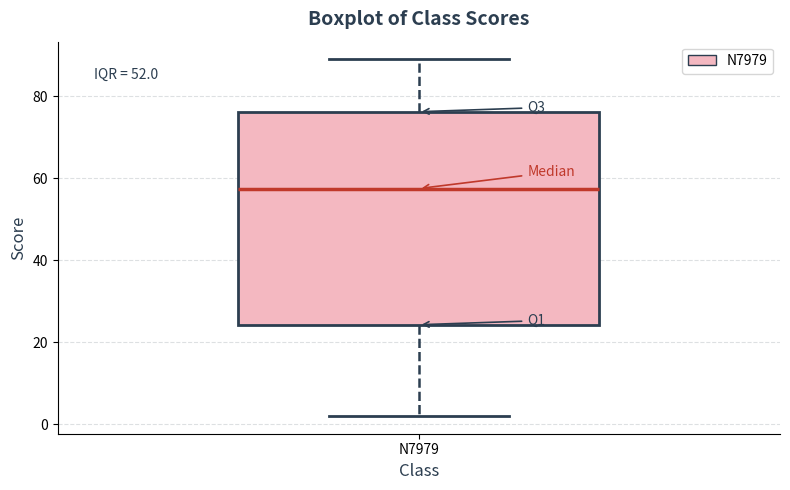

Read this box plot against the y-axis: the position of the median line, the range covered by the box, and the ends of both whiskers. The values are not printed on the chart, so give them approximately, as read against the axis.

median 58, box 24 to 76, whiskers 2 to 90